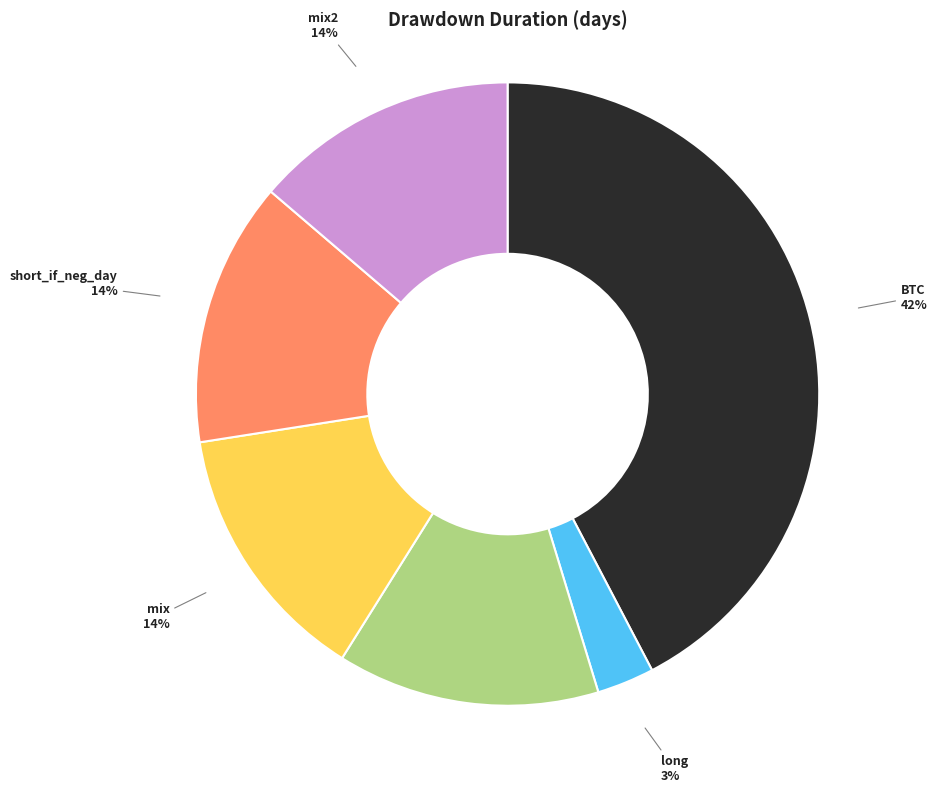

To the nearest percent, what is the difference between the largest and smallest slice percentages?

39%